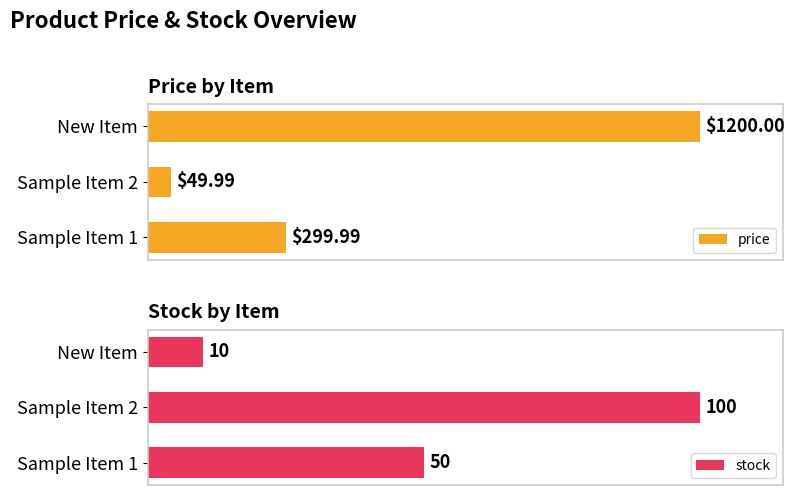

What is the maximum value shown in the chart?

1200.0